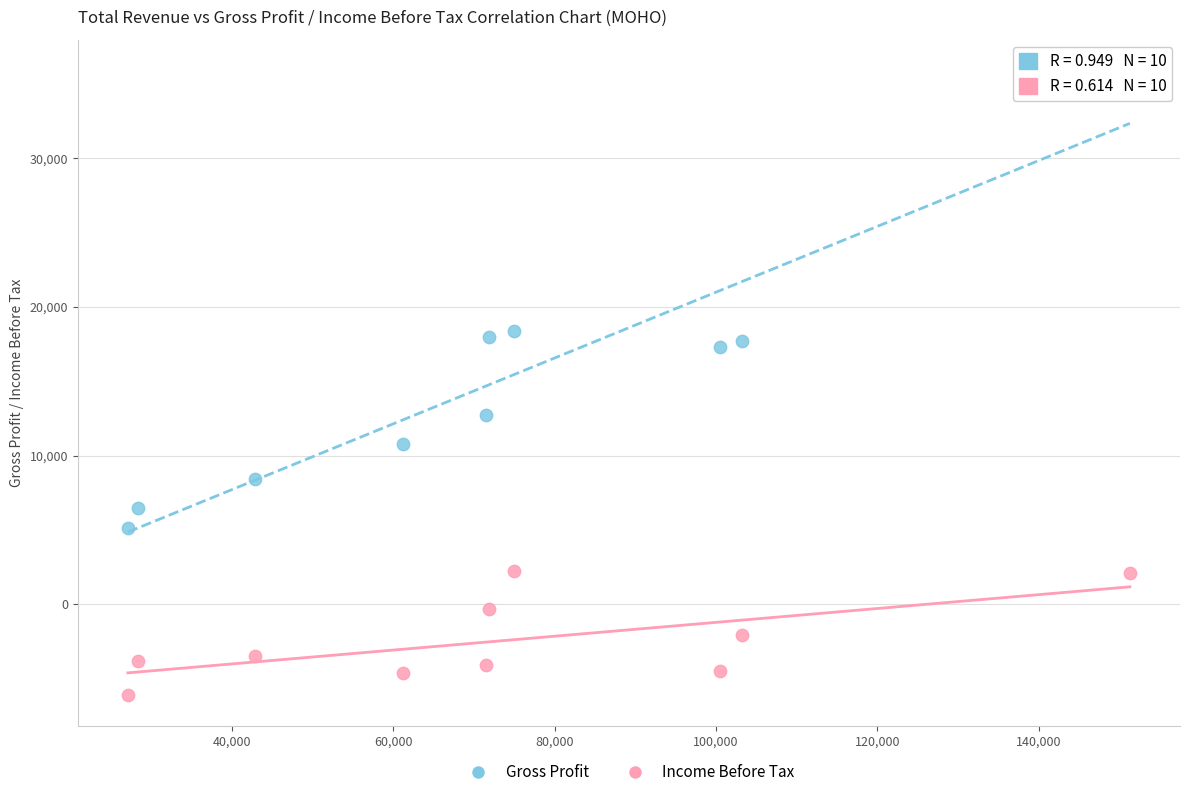

What are all the series names shown in the legend?

Gross Profit, Income Before Tax